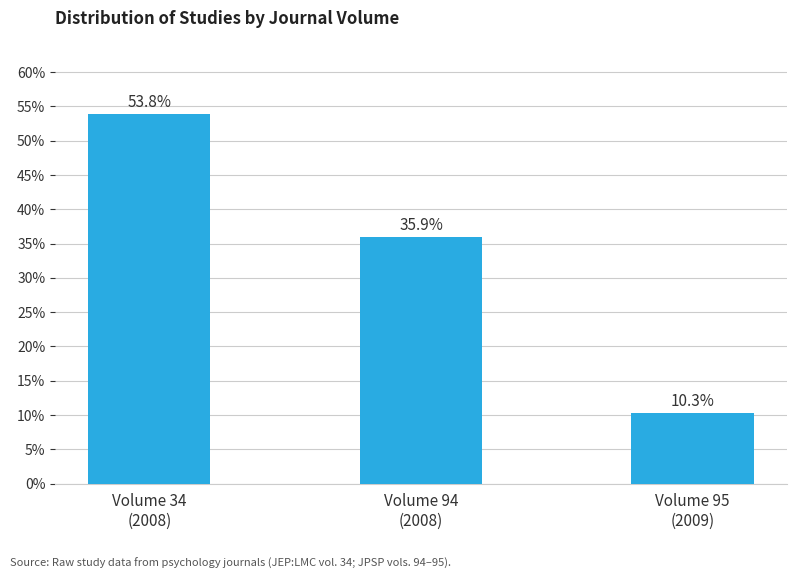

The value at Volume 95
(2009) is 10.3. True or false?

True